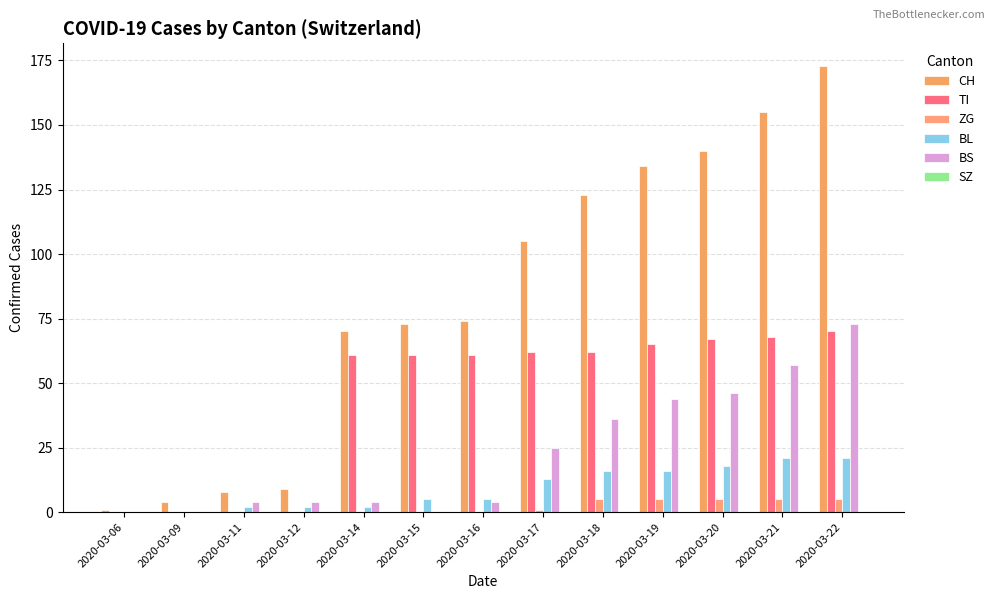

Reading left to right, list all the values displayed in this chart.

CH: 2020-03-06=1	2020-03-09=4	2020-03-11=8	2020-03-12=9	2020-03-14=70	2020-03-15=73	2020-03-16=74	2020-03-17=105	2020-03-18=123	2020-03-19=134	2020-03-20=140	2020-03-21=155	2020-03-22=173
TI: 2020-03-06=0	2020-03-09=0	2020-03-11=0	2020-03-12=0	2020-03-14=61	2020-03-15=61	2020-03-16=61	2020-03-17=62	2020-03-18=62	2020-03-19=65	2020-03-20=67	2020-03-21=68	2020-03-22=70
ZG: 2020-03-06=0	2020-03-09=0	2020-03-11=0	2020-03-12=0	2020-03-14=0	2020-03-15=0	2020-03-16=0	2020-03-17=1	2020-03-18=5	2020-03-19=5	2020-03-20=5	2020-03-21=5	2020-03-22=5
BL: 2020-03-06=0	2020-03-09=0	2020-03-11=2	2020-03-12=2	2020-03-14=2	2020-03-15=5	2020-03-16=5	2020-03-17=13	2020-03-18=16	2020-03-19=16	2020-03-20=18	2020-03-21=21	2020-03-22=21
BS: 2020-03-06=0	2020-03-09=0	2020-03-11=4	2020-03-12=4	2020-03-14=4	2020-03-15=0	2020-03-16=4	2020-03-17=25	2020-03-18=36	2020-03-19=44	2020-03-20=46	2020-03-21=57	2020-03-22=73
SZ: 2020-03-06=0	2020-03-09=0	2020-03-11=0	2020-03-12=0	2020-03-14=0	2020-03-15=0	2020-03-16=0	2020-03-17=0	2020-03-18=0	2020-03-19=0	2020-03-20=0	2020-03-21=0	2020-03-22=0